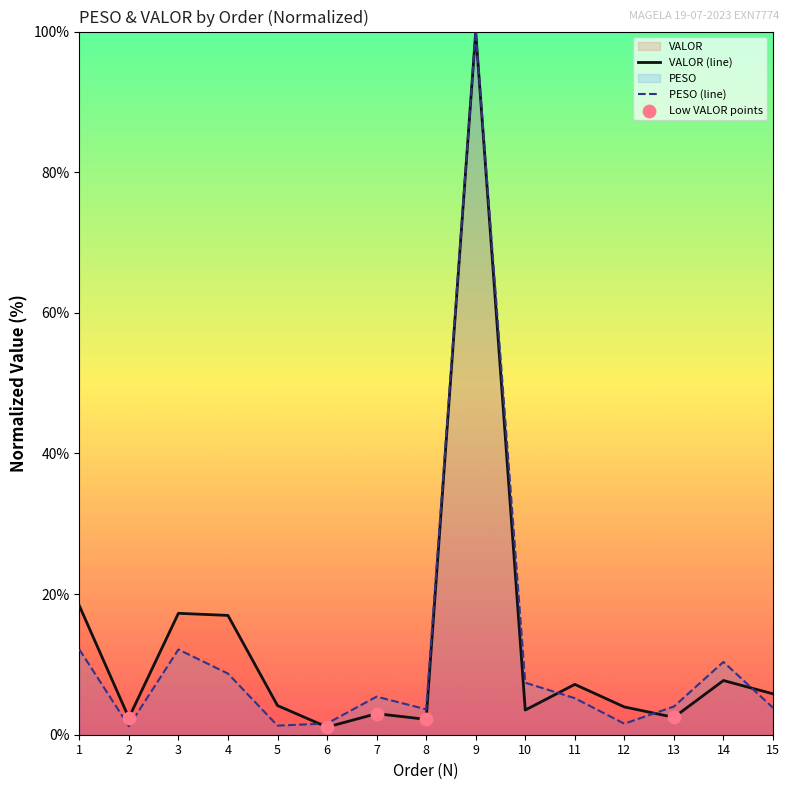

What are all the series names shown in the legend?

PESO, VALOR